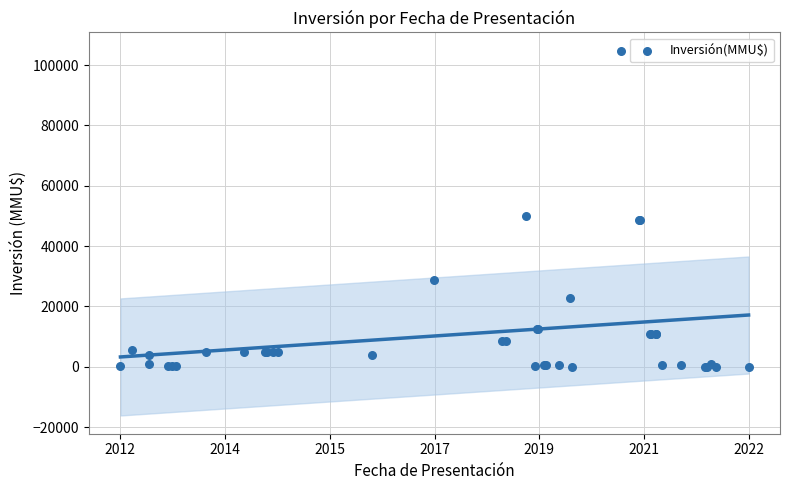

What Y value in the scatter plot is closest to 52405?

50000